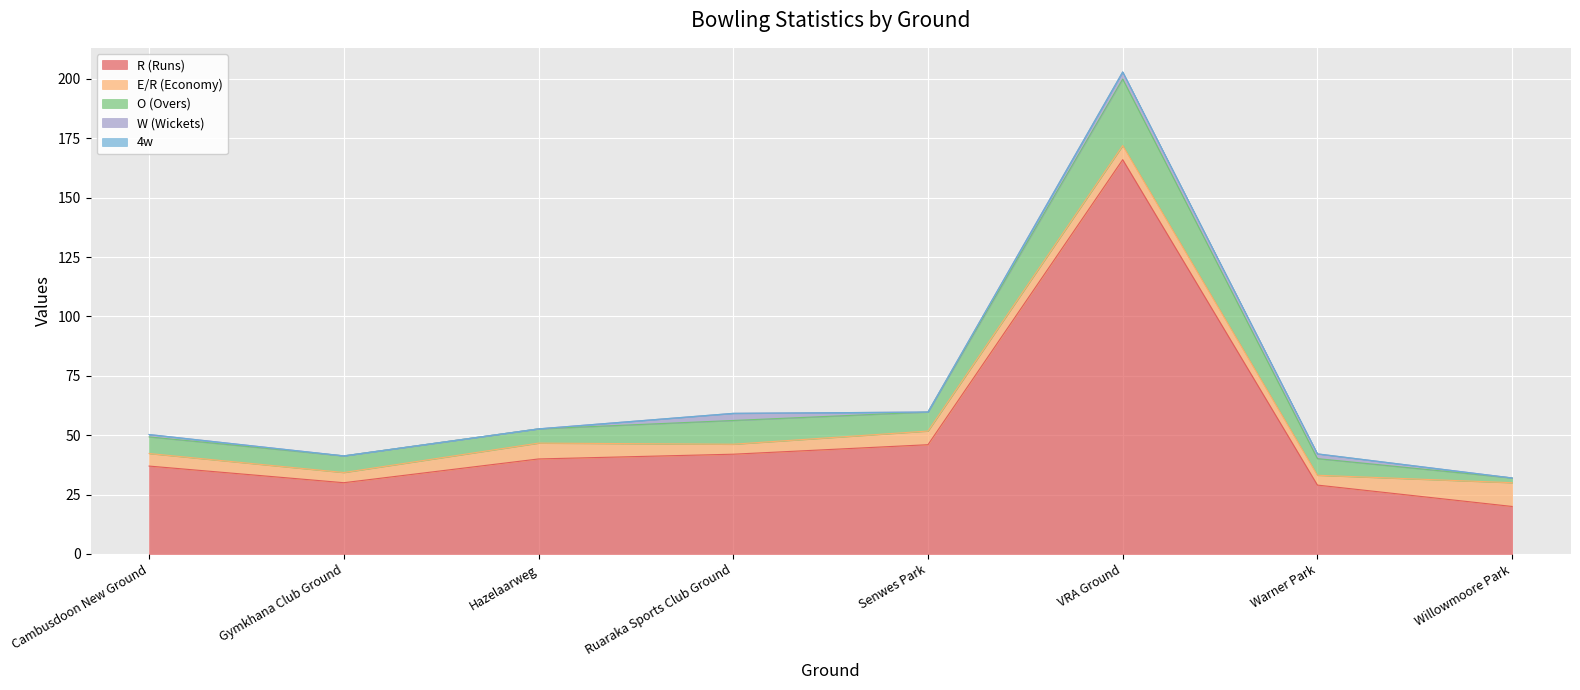

Where is the first local maximum for R (Runs)?

VRA Ground